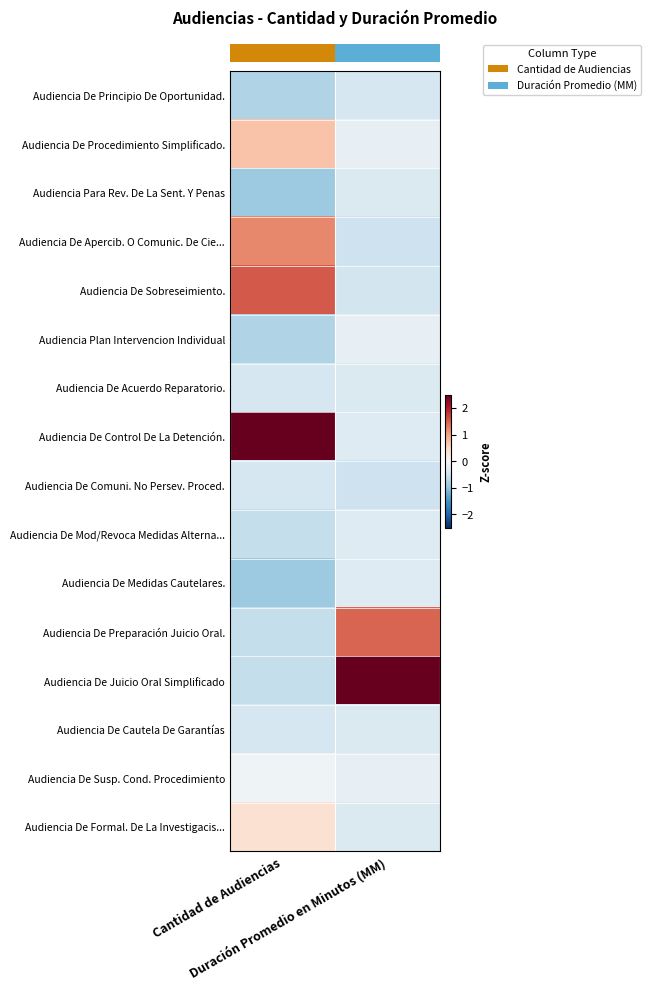

Reading right to left, what are all the values shown in this chart?

row_0: -0.4	-0.8
row_1: -0.2	0.7
row_2: -0.4	-0.9
row_3: -0.5	1.2
row_4: -0.5	1.5
row_5: -0.2	-0.8
row_6: -0.4	-0.4
row_7: -0.3	2.7
row_8: -0.5	-0.4
row_9: -0.3	-0.6
row_10: -0.3	-0.9
row_11: 1.5	-0.6
row_12: 3.5	-0.6
row_13: -0.4	-0.4
row_14: -0.2	-0.1
row_15: -0.4	0.4